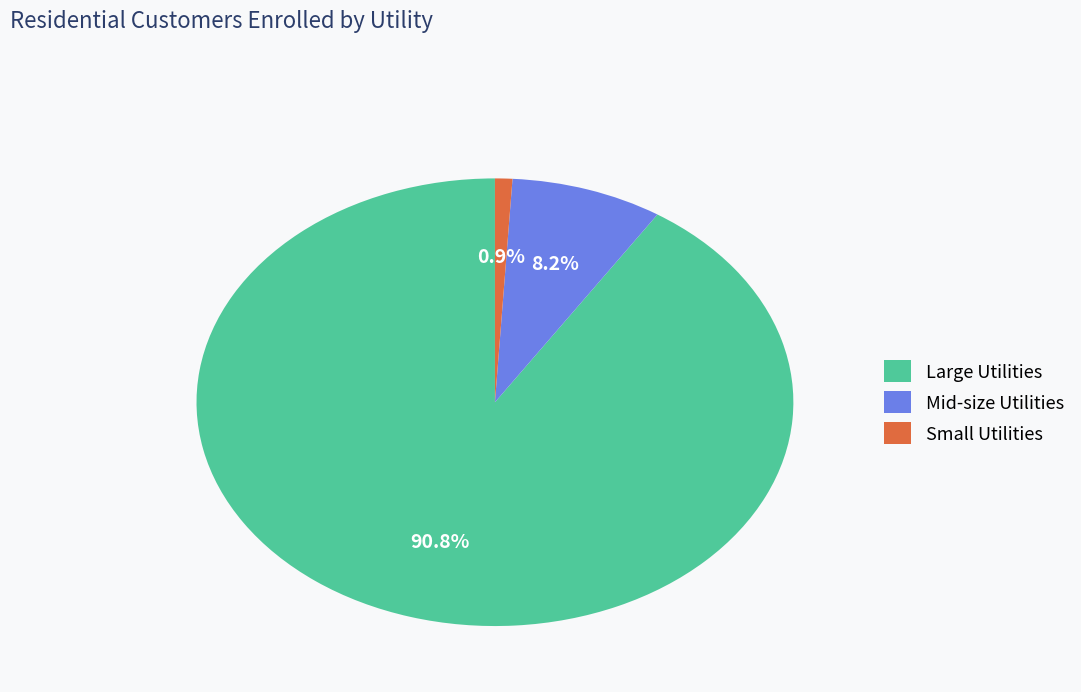

Between Large Utilities and Mid-size Utilities, which is larger?

Large Utilities